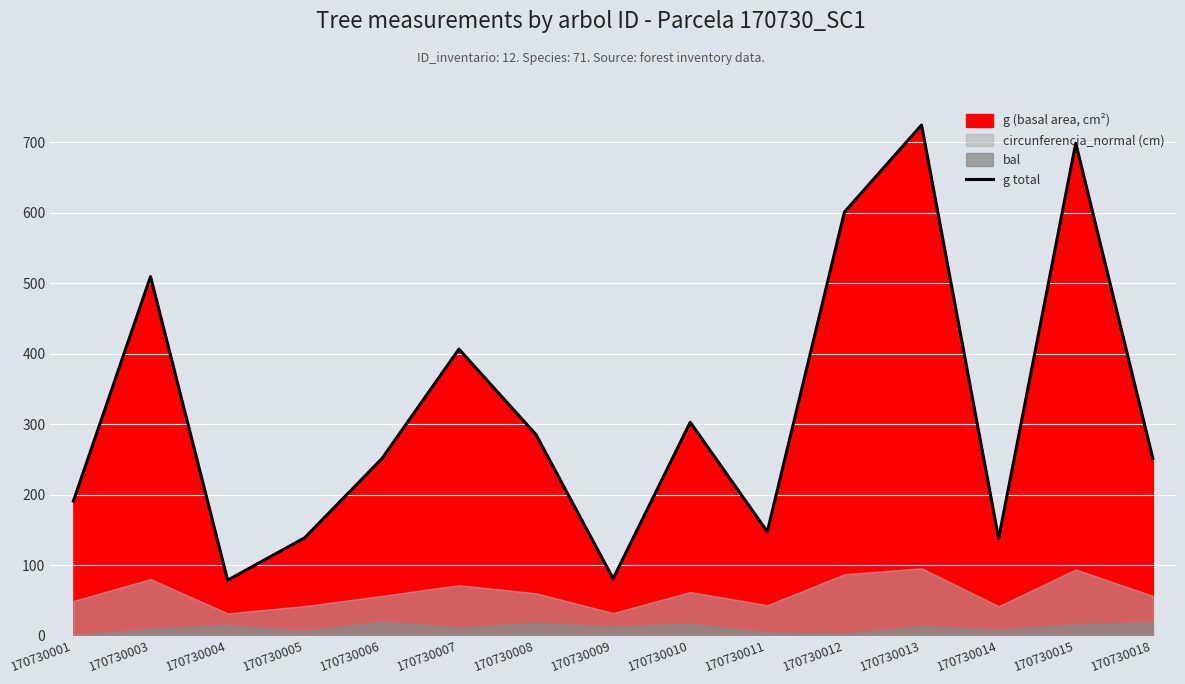

Rank the categories by value from lowest to highest.

170730004, 170730009, 170730014, 170730005, 170730011, 170730001, 170730006, 170730018, 170730008, 170730010, 170730007, 170730003, 170730012, 170730015, 170730013